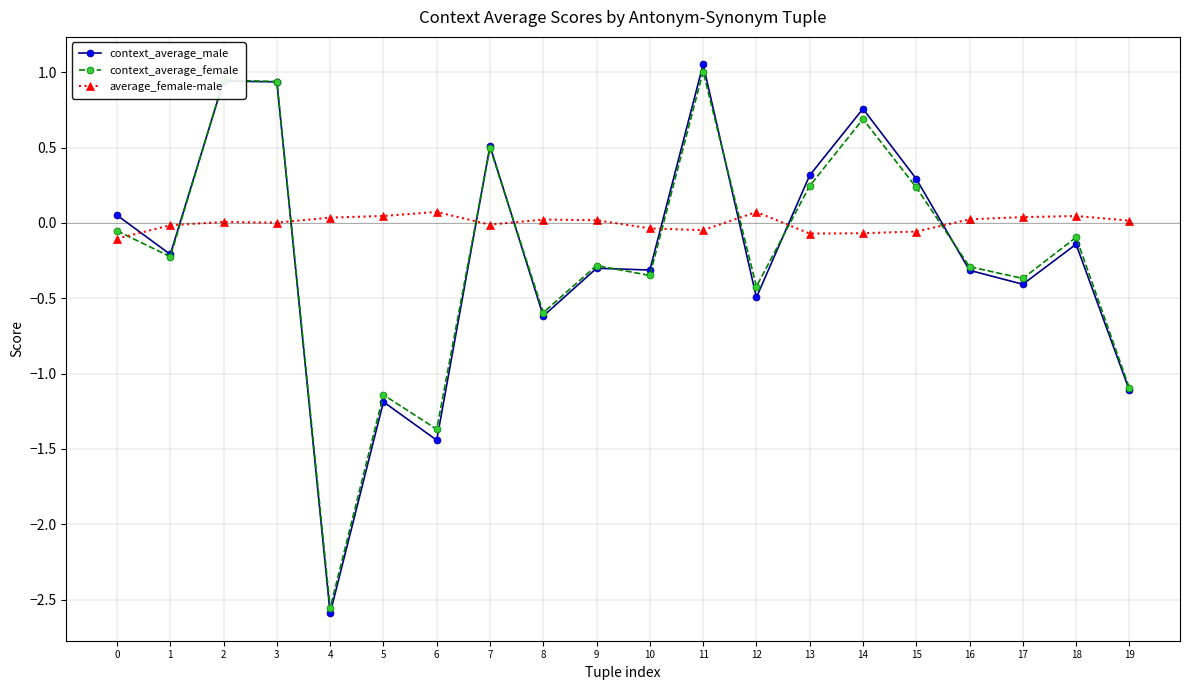

At which label does context_average_female first exceed 0?

2